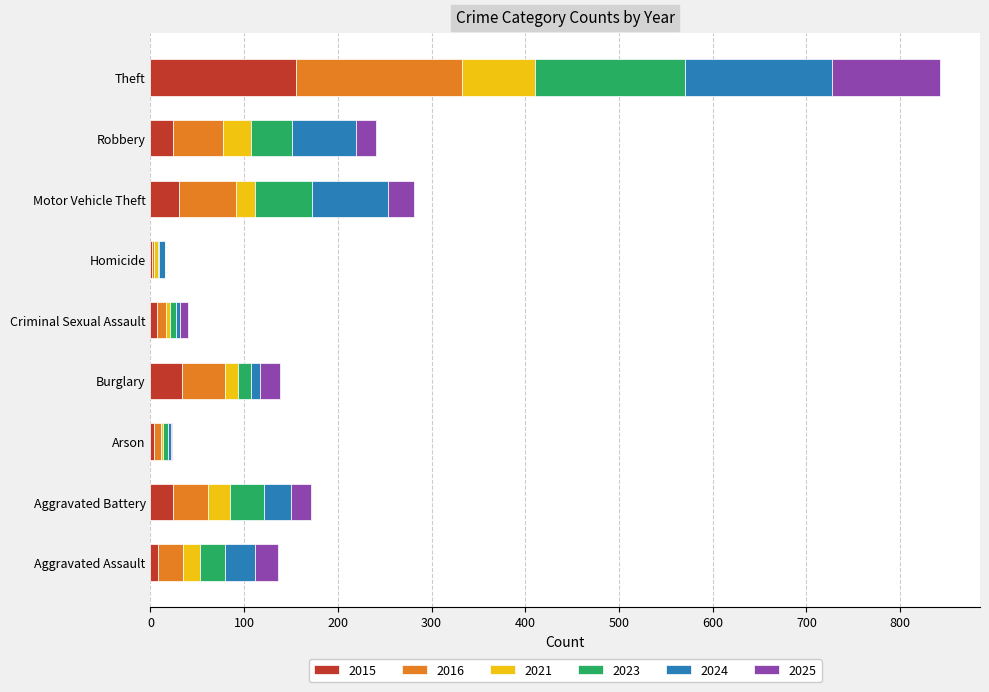

What is the highest value of the 2015 series?

155